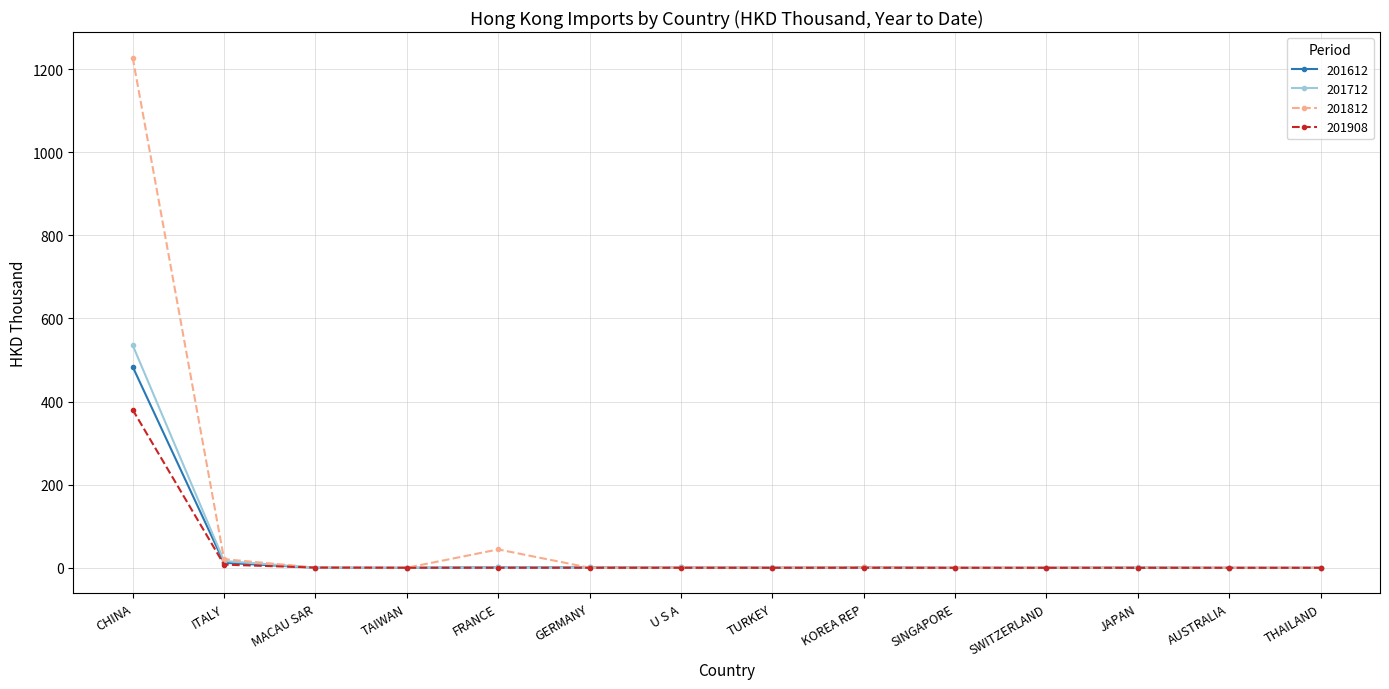

What is the label of the 10th point from the left?

SINGAPORE